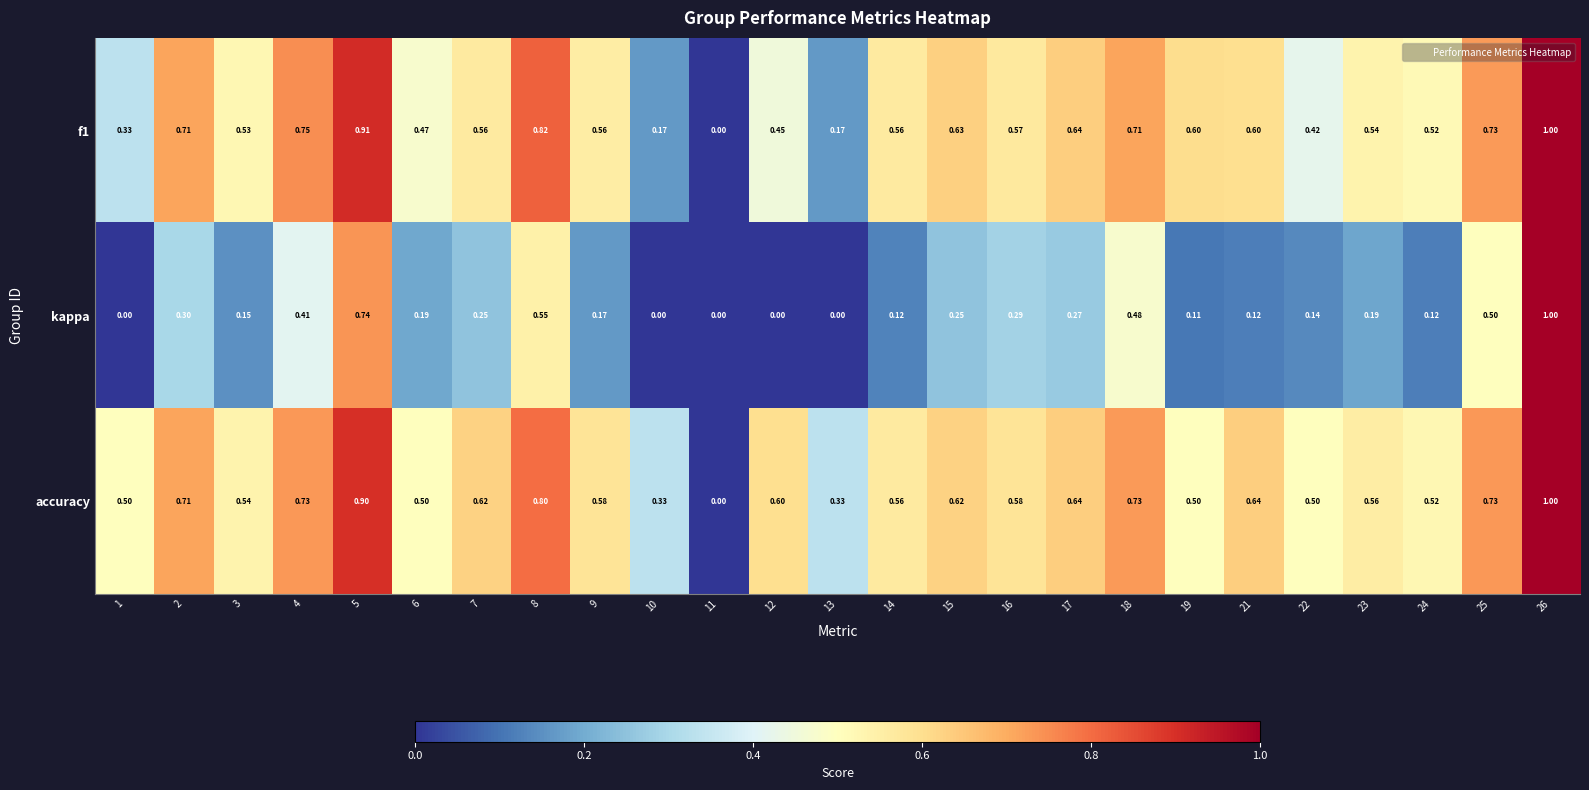

Between 5 and 12, which series saw the biggest shift?

kappa